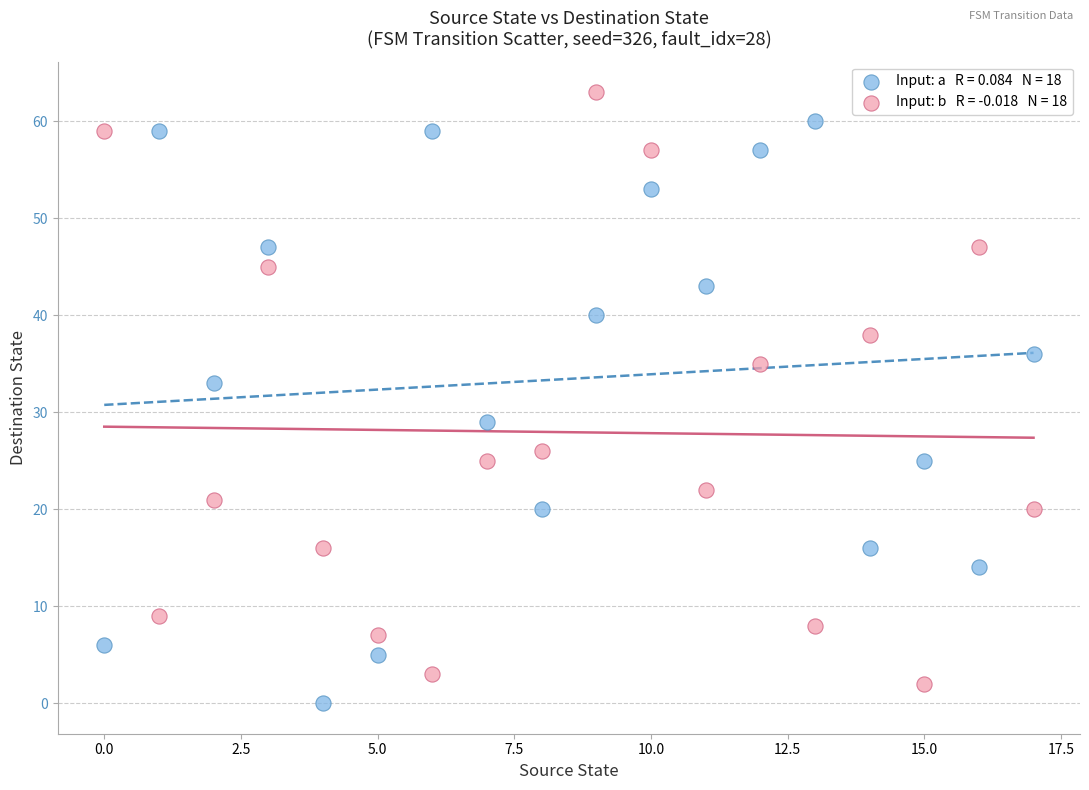

Across all data points, what is the range of Y values (max minus min)?

63